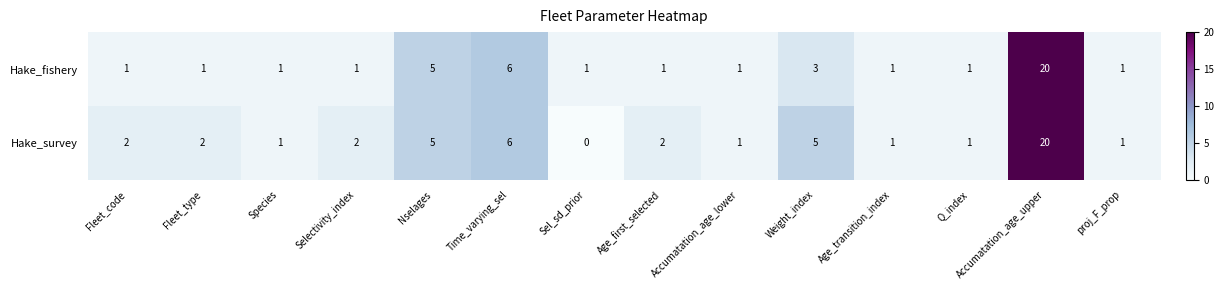

List the series in order of their overall mean, highest first.

Hake_survey, Hake_fishery